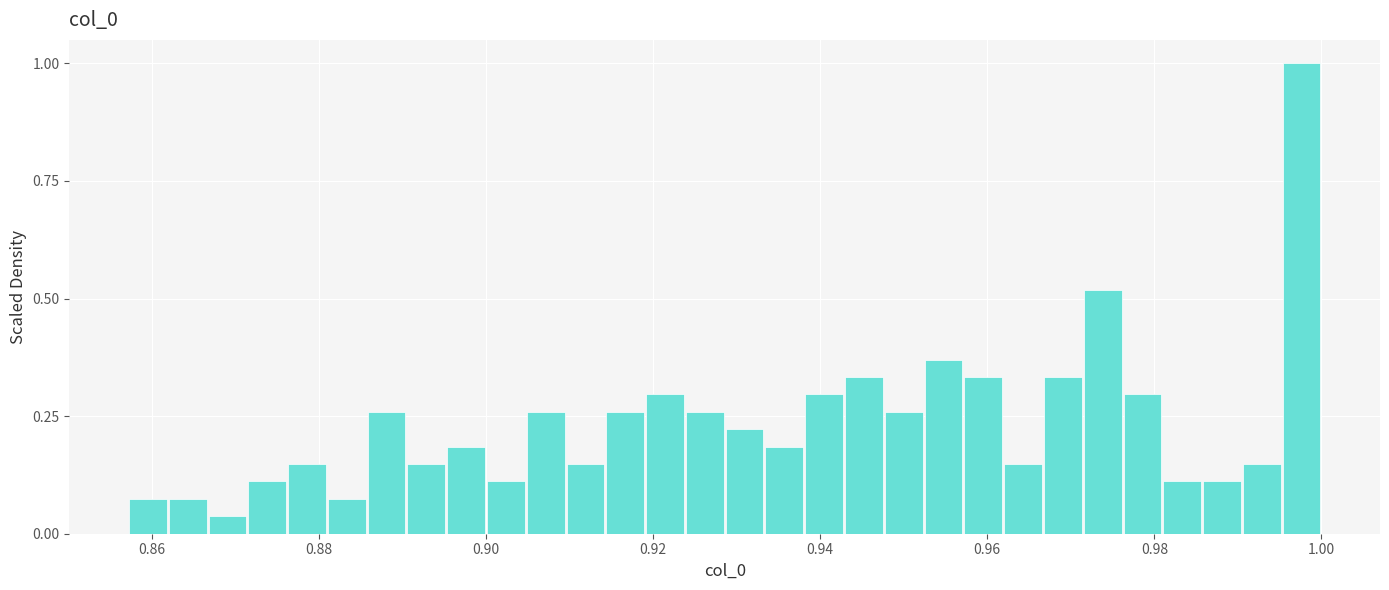

Read against the x-axis, roughly where is the centre of the tallest bar?

0.998